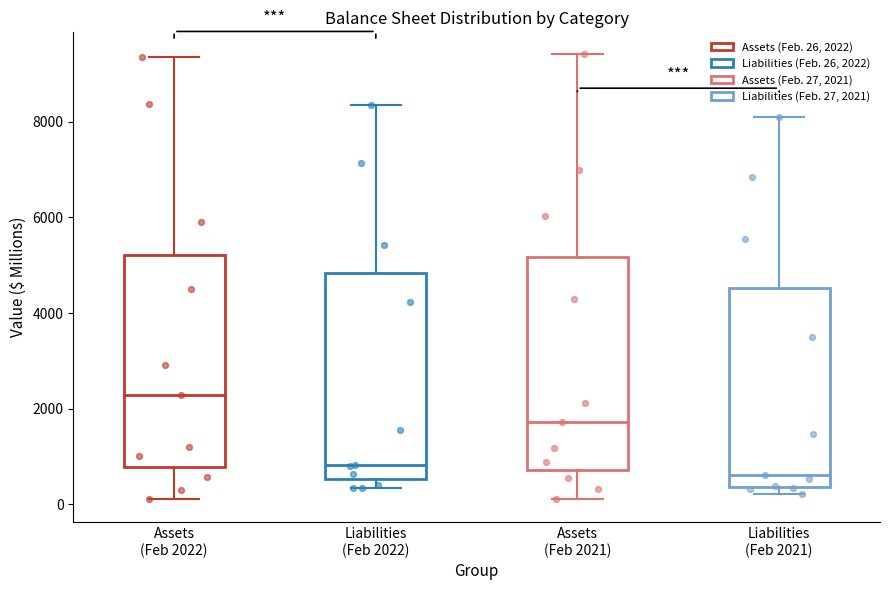

Reading left to right, transcribe this box plot: for each box, give where its median line is, the range the box spans, and where its two whiskers end, as read against the y-axis. The values are not printed on the chart, so give them approximately, as read against the axis.

Assets (Feb 2022): median 2200, box 800 to 5200, whiskers 200 to 9400
Liabilities (Feb 2022): median 800, box 600 to 4800, whiskers 400 to 8400
Assets (Feb 2021): median 1800, box 800 to 5200, whiskers 200 to 9400
Liabilities (Feb 2021): median 600, box 400 to 4600, whiskers 200 to 8200